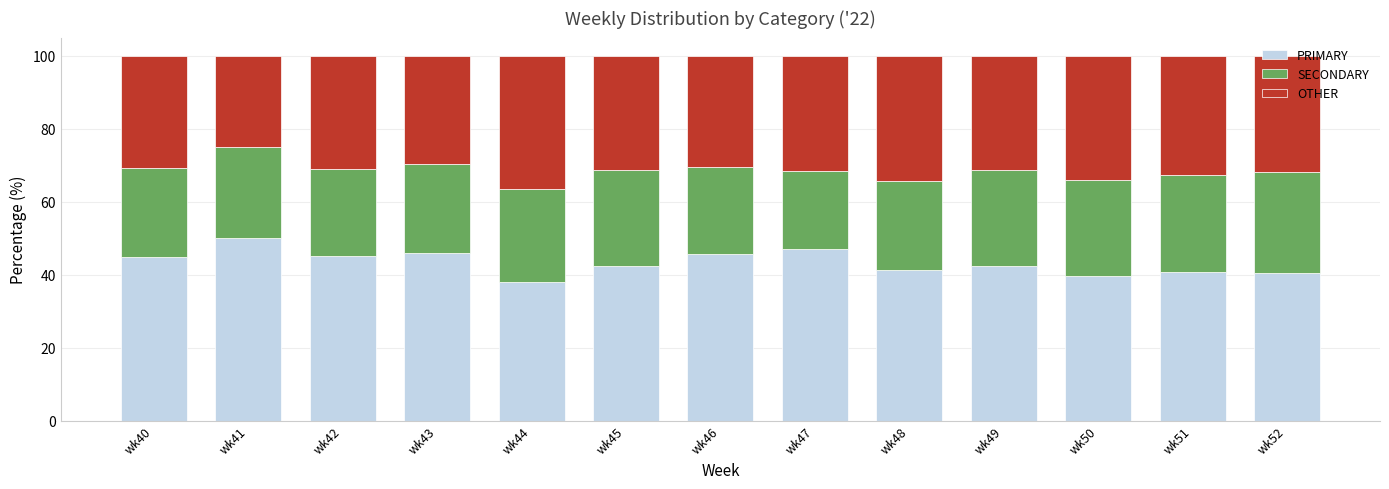

What is the maximum value for PRIMARY?

50.0